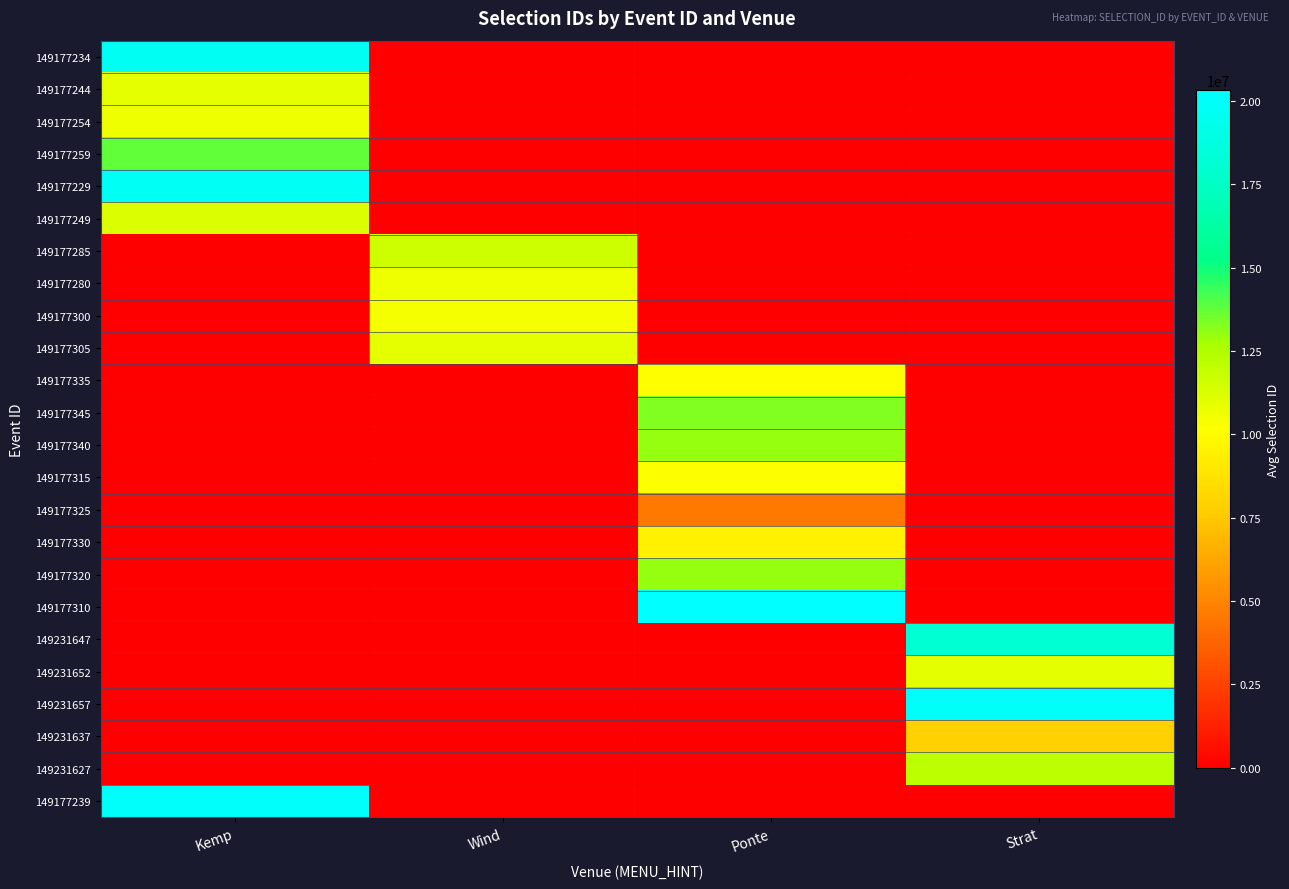

Which series has the largest total across all categories?

149177310